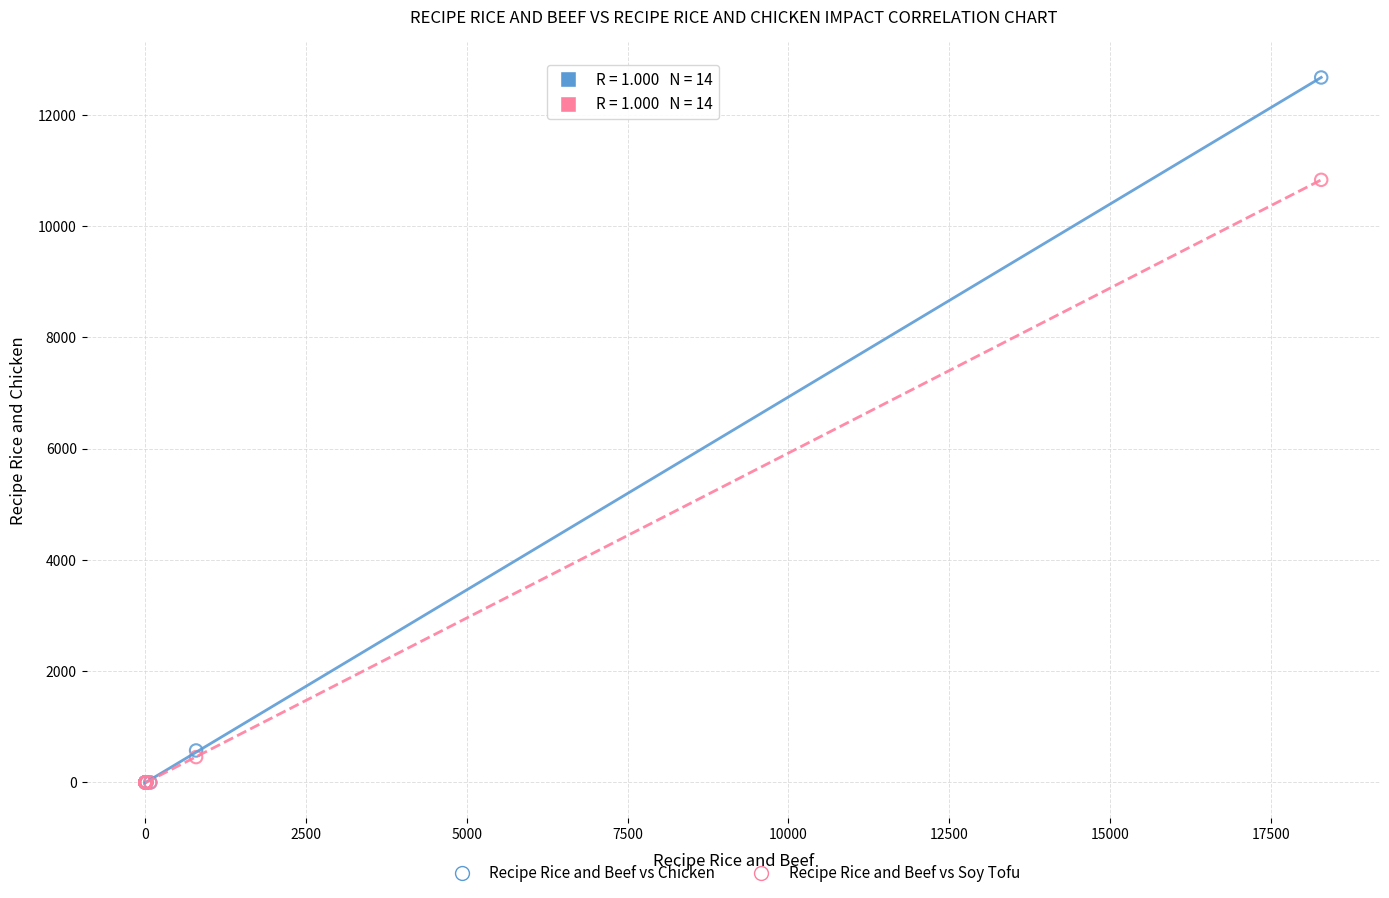

In the Recipe Rice and Beef vs Chicken series, what Y value is closest to 6335?

575.3